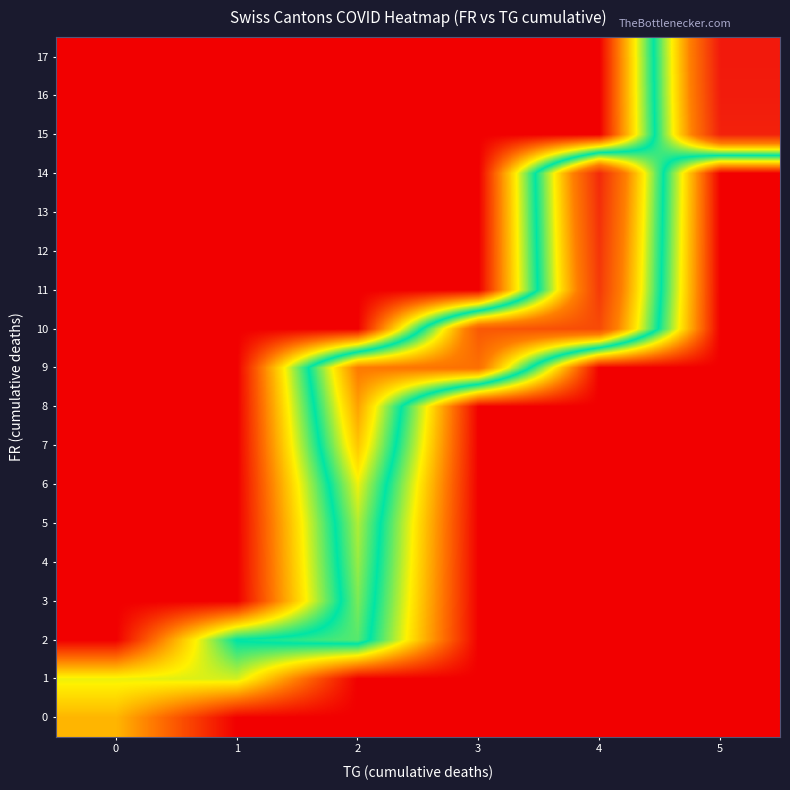

At 1, list the series in order from largest to smallest.

2, 1, 0, 3, 4, 5, 6, 7, 8, 9, 10, 11, 12, 13, 14, 15, 16, 17